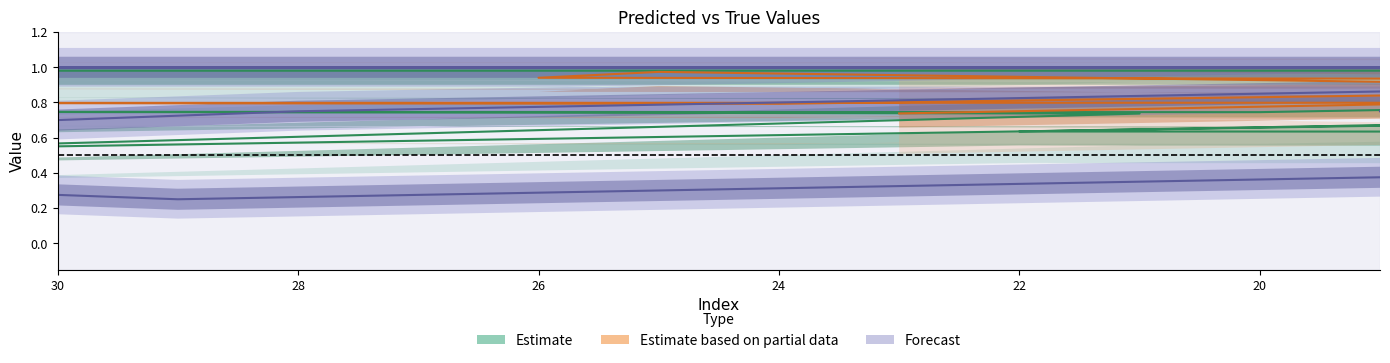

True or false: y_true and y_pred intersect in this chart.

True